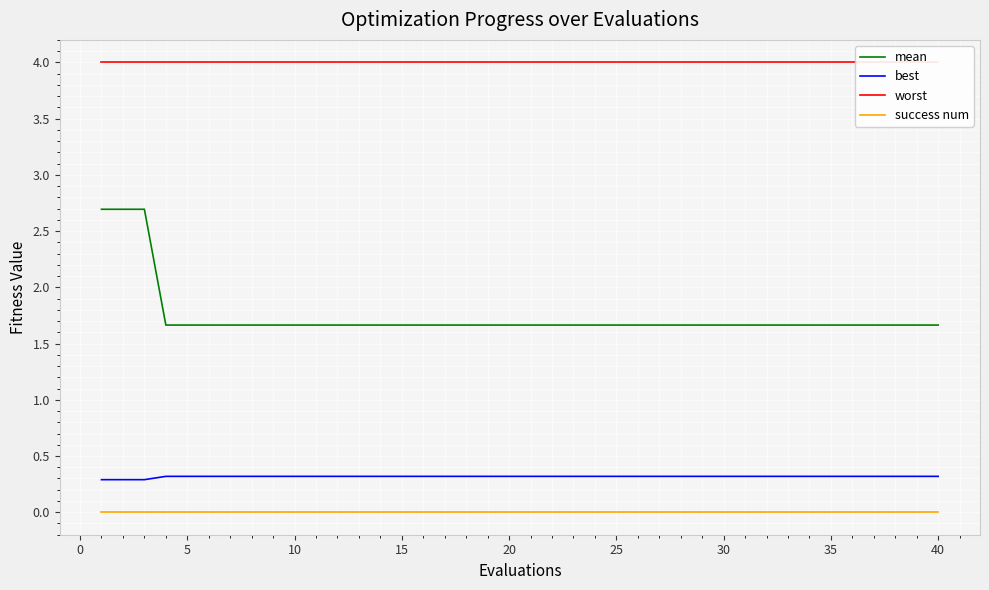

True or false: success num and mean intersect in this chart.

False